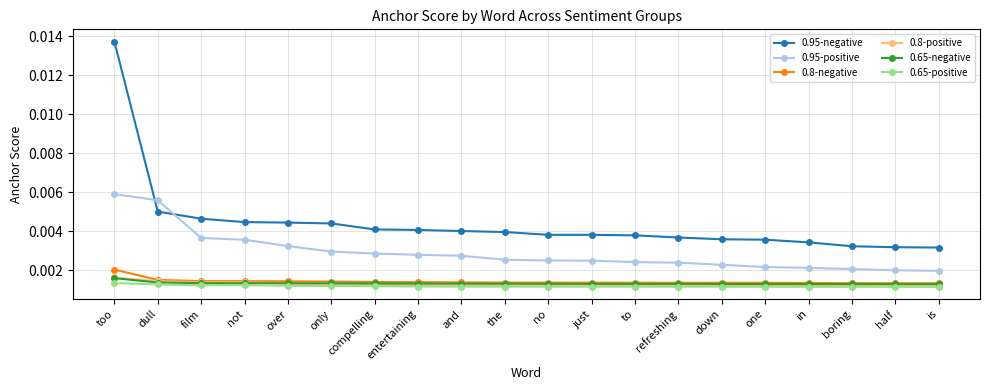

True or false: 0.65-positive and 0.8-negative intersect in this chart.

False